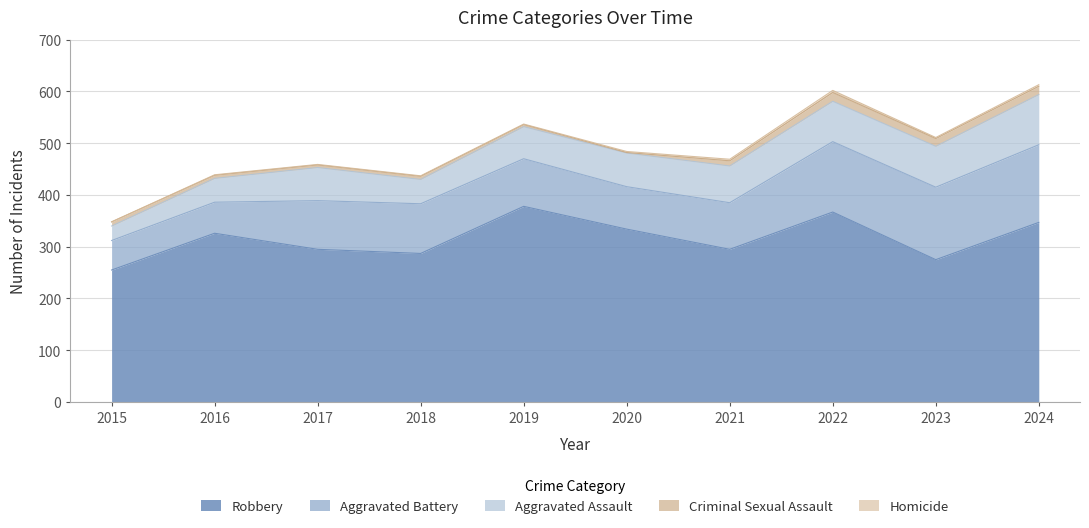

True or false: Homicide and Aggravated Assault intersect in this chart.

False